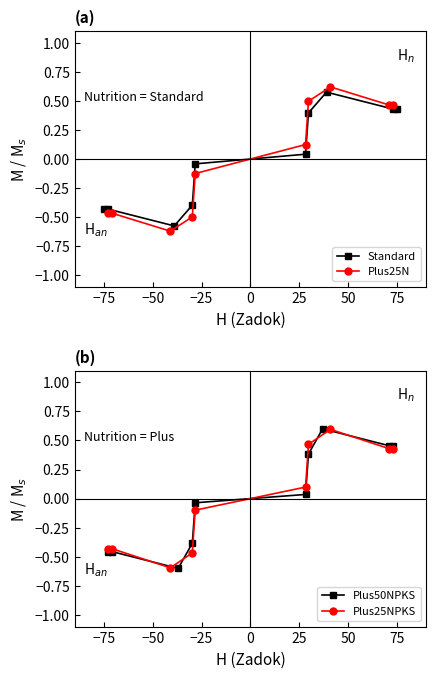

After their last crossing, which series has the higher values: Standard or Plus25NPKS?

Plus25NPKS